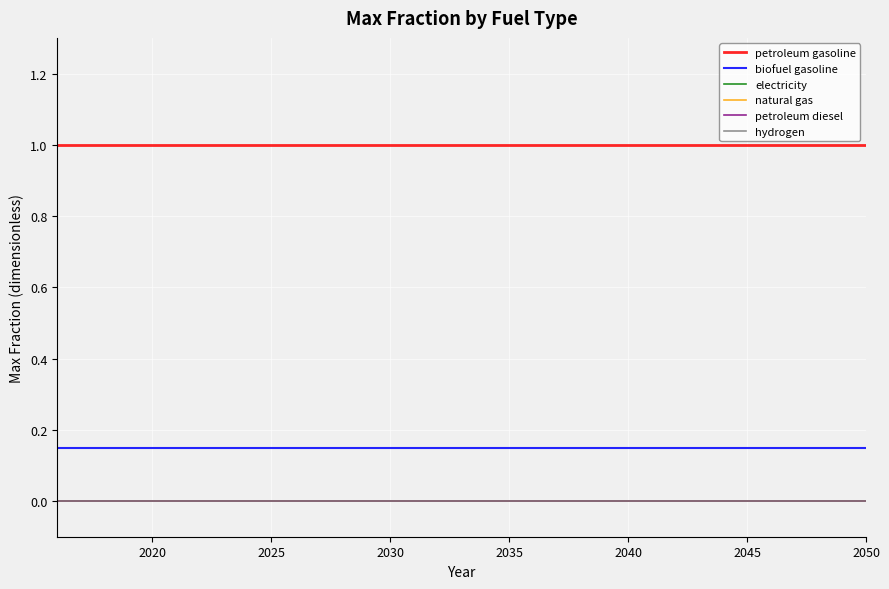

Is this an area chart (filled region under the line)?

No